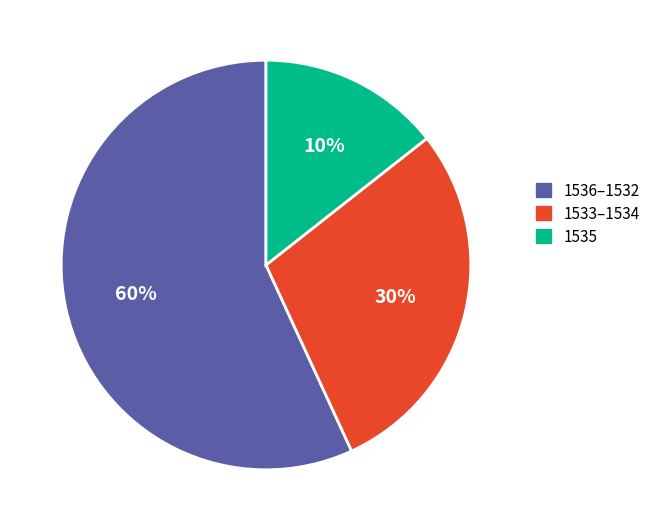

Is 1530 the majority of the pie?

No